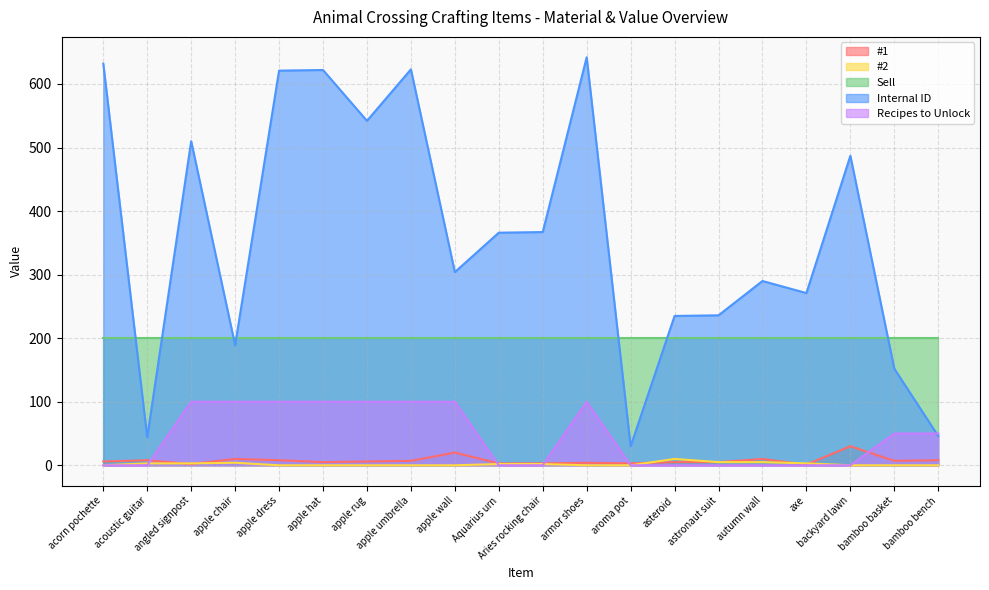

List the labels in order of #1 value, largest first.

backyard lawn, apple wall, apple chair, autumn wall, acoustic guitar, apple dress, bamboo bench, apple umbrella, bamboo basket, acorn pochette, apple rug, apple hat, asteroid, astronaut suit, armor shoes, Aquarius urn, Aries rocking chair, aroma pot, angled signpost, axe